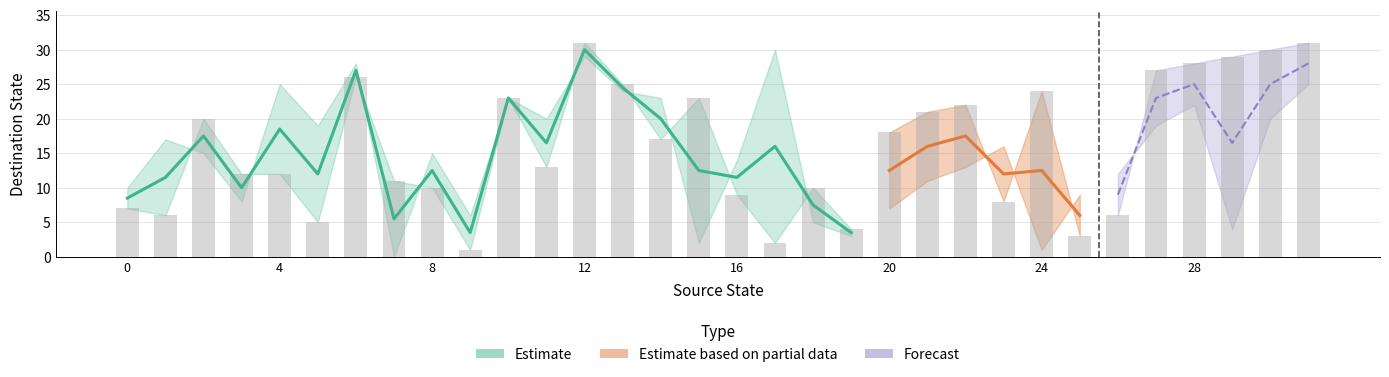

What is the label of the 22nd bar from the right?

10